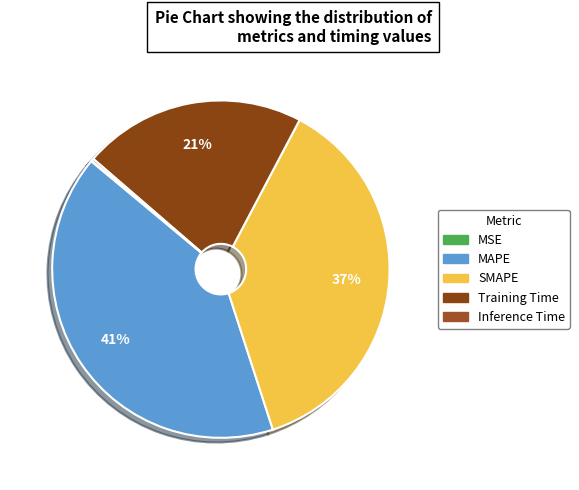

Is MSE the majority of the pie?

No